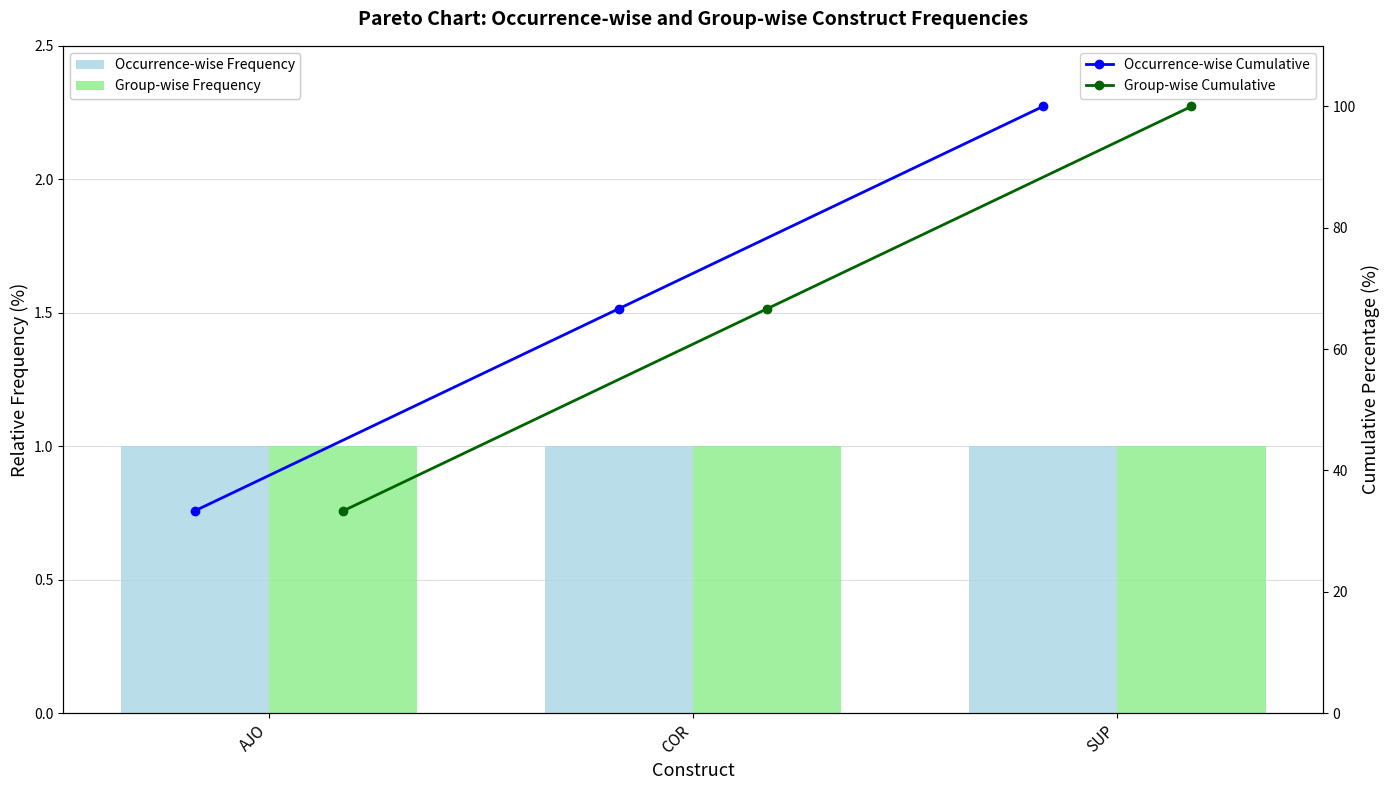

Which series has the largest total across all categories?

Occurrence-wise Cumulative